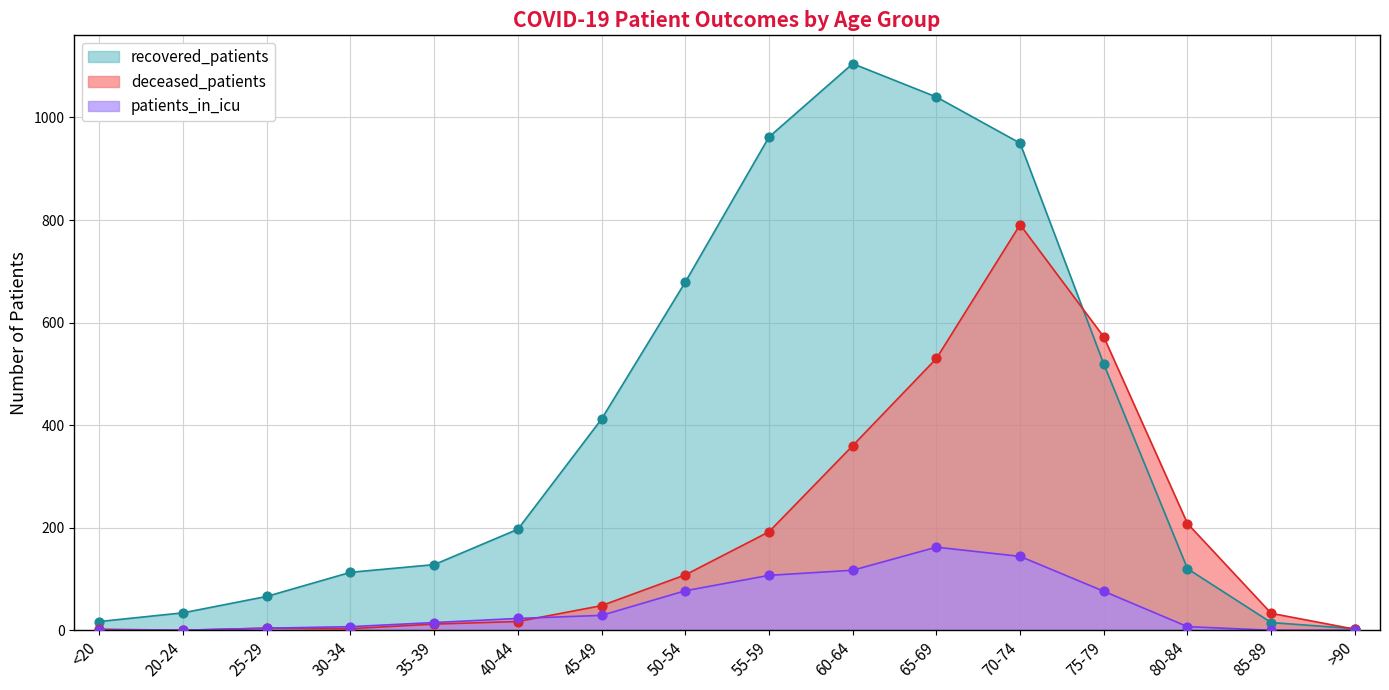

Which series reaches the minimum Y coordinate?

deceased_patients